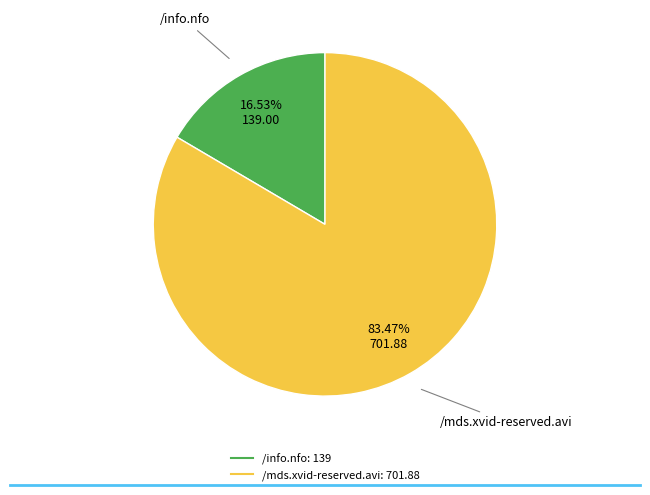

Is it true that /mds.xvid-reserved.avi is 93% of the pie?

False